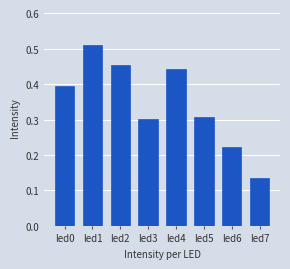

Count the values in the range 0 to 1.

8